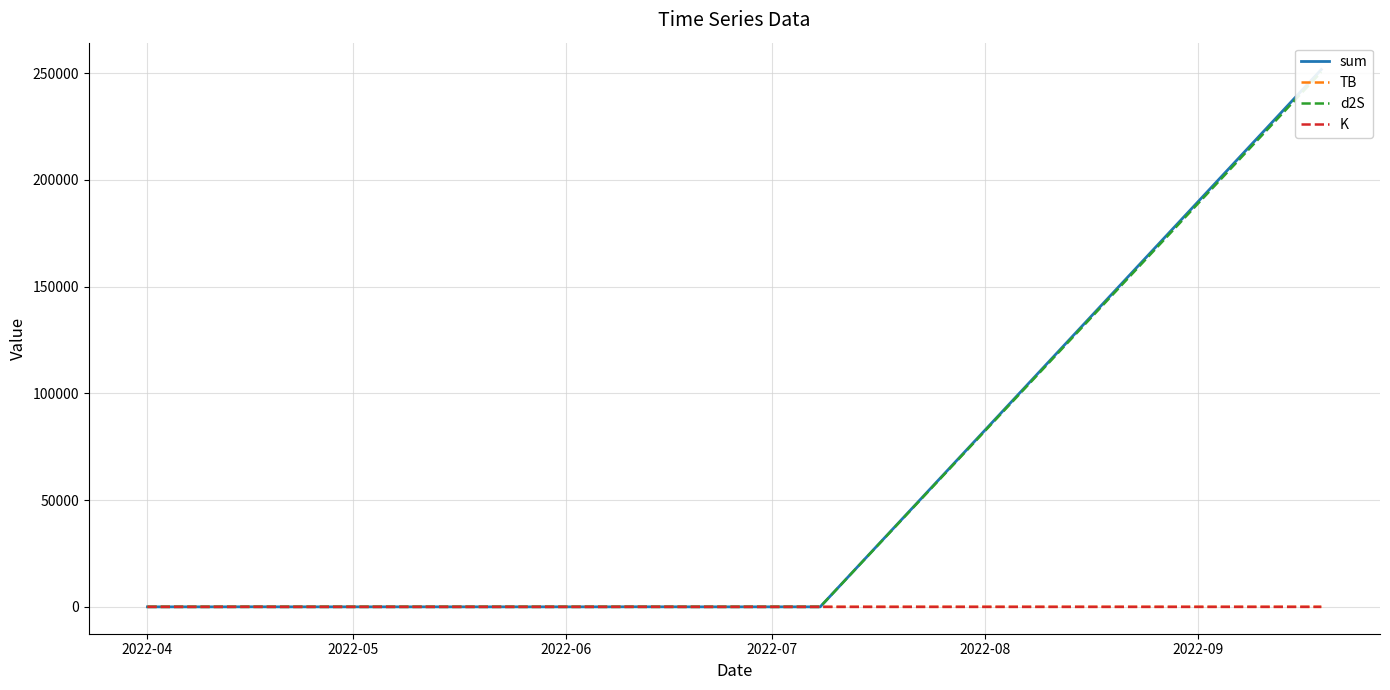

What is the difference between the maximum and minimum values in the K series?

22.2